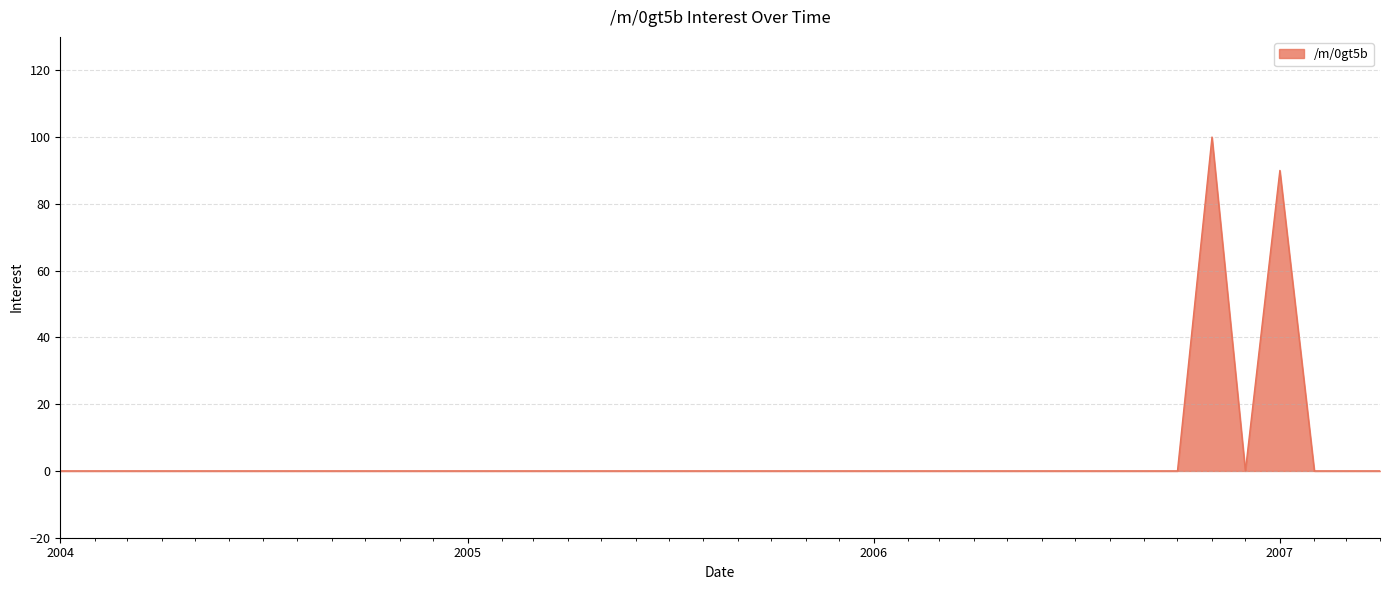

What is the greatest value displayed?

100